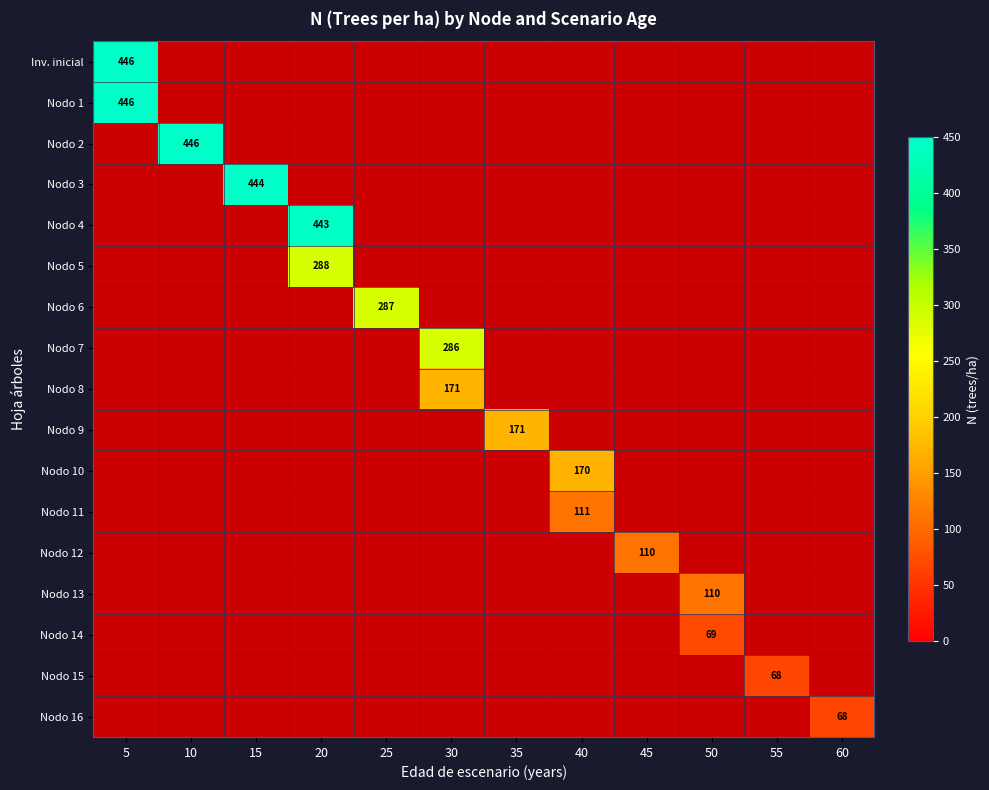

What is the maximum value shown in the chart?

445.6